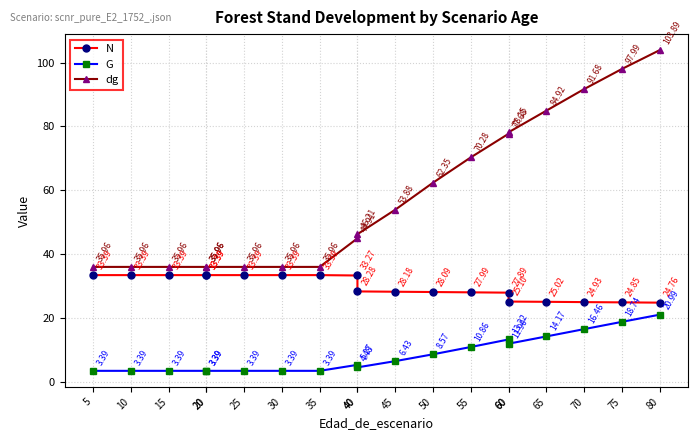

Rank the series by their maximum value, from highest to lowest.

dg, N, G